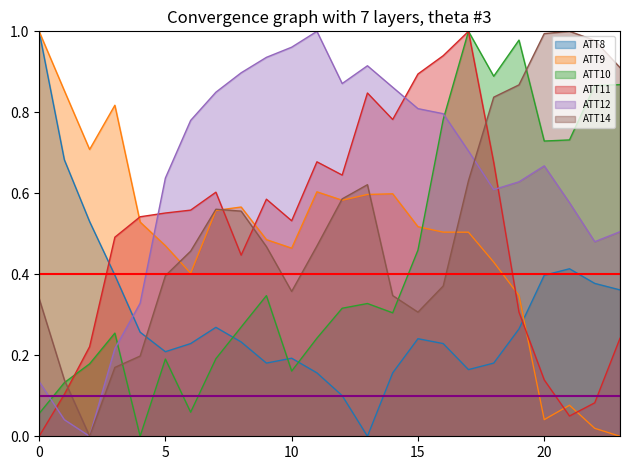

True or false: ATT8 and ATT10 intersect in this chart.

True